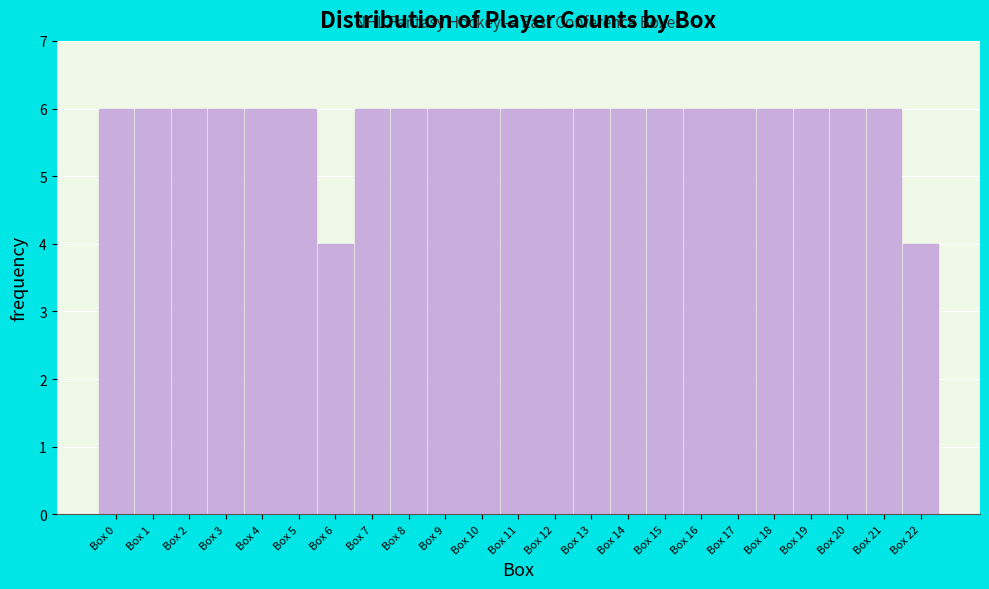

How tall is the bar that spans 20.5 to 21.5 on the x-axis? The values are not printed on the chart, so give them approximately, as read against the axis.

6